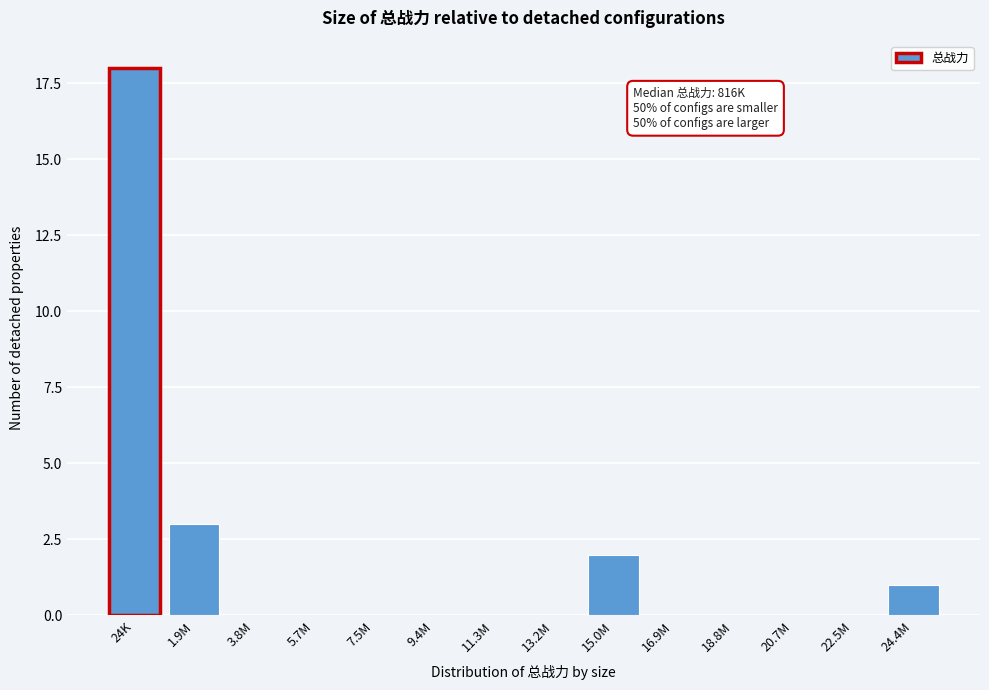

Reading left to right, transcribe all the data shown in this chart.

24K=18	1.9M=3	3.8M=0	5.7M=0	7.5M=0	9.4M=0	11.3M=0	13.2M=0	15.0M=2	16.9M=0	18.8M=0	20.7M=0	22.5M=0	24.4M=1